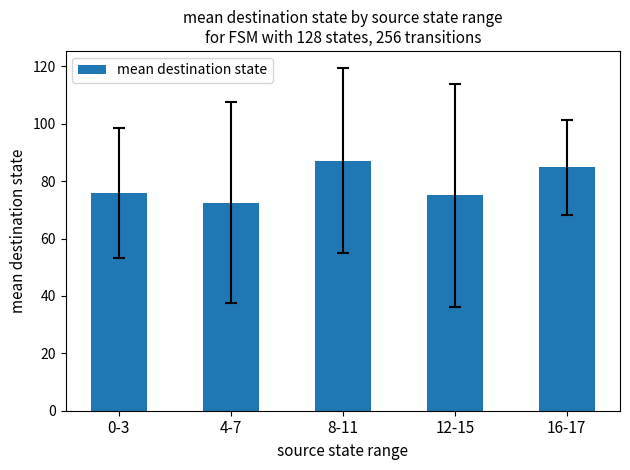

What is the ratio of the value at 4-7 to the value at 8-11?

0.8